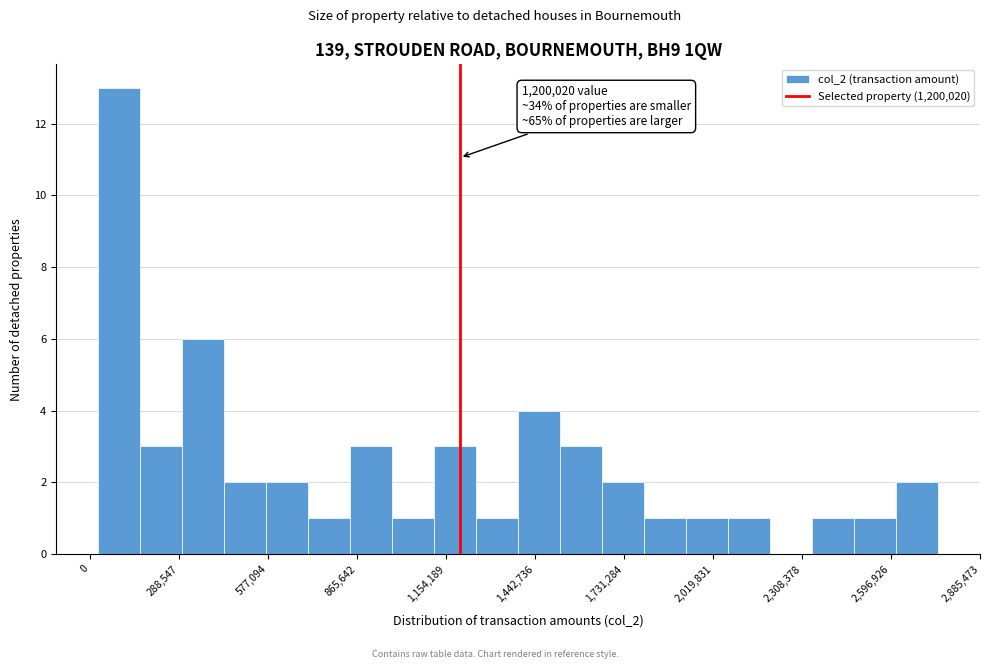

Around what value on the x-axis is the tallest bar? Give the approximate position of its centre, as read against the axis.

100000